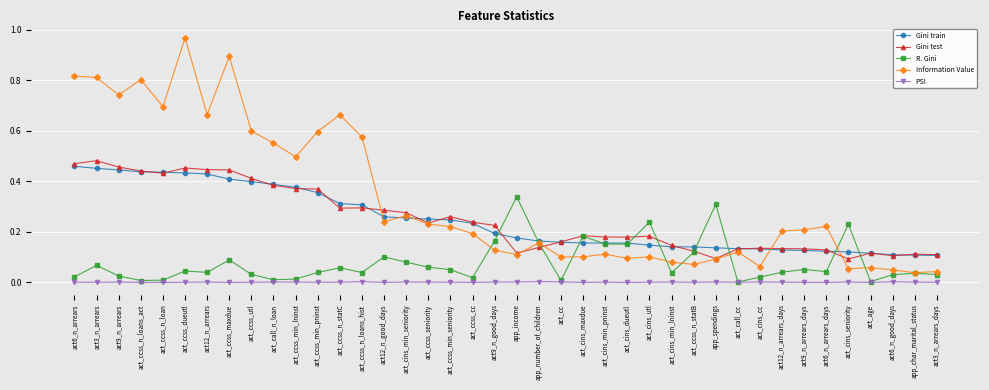

True or false: Information Value has a value of 0.2 at act9_n_arrears_days.

True